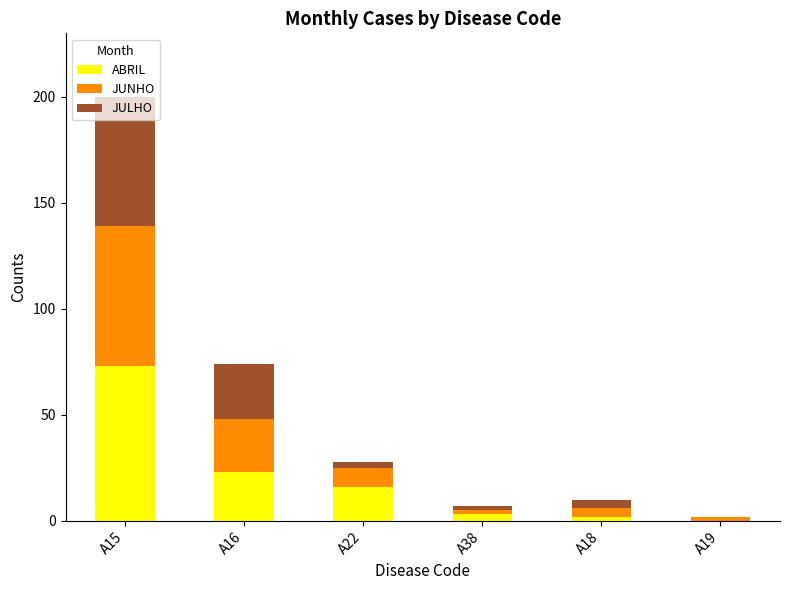

Which category has the highest value in the ABRIL series?

A15